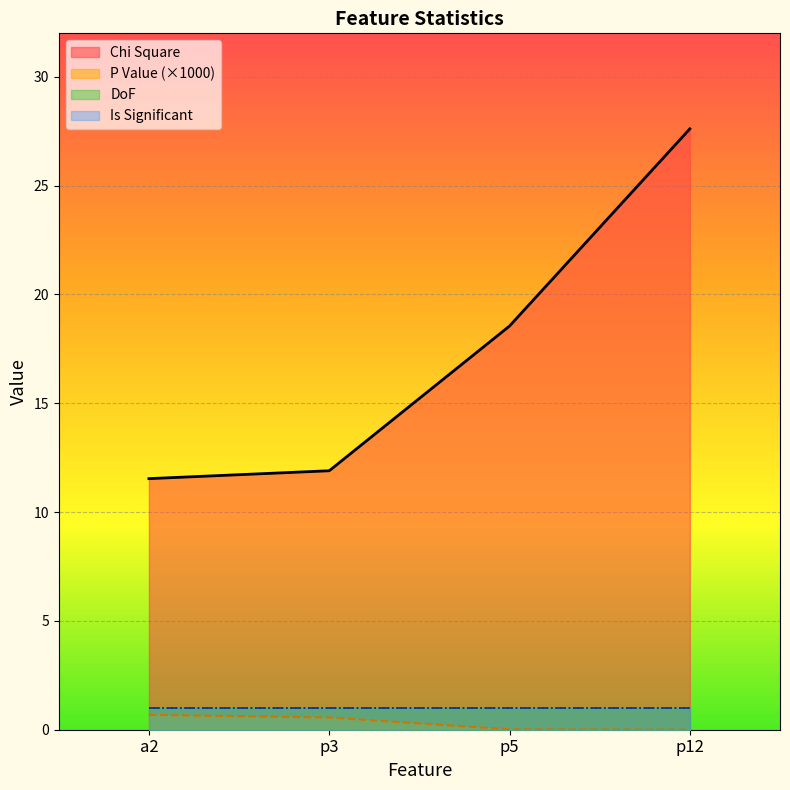

Is it true that Chi Square equals 9.3 at p12?

False